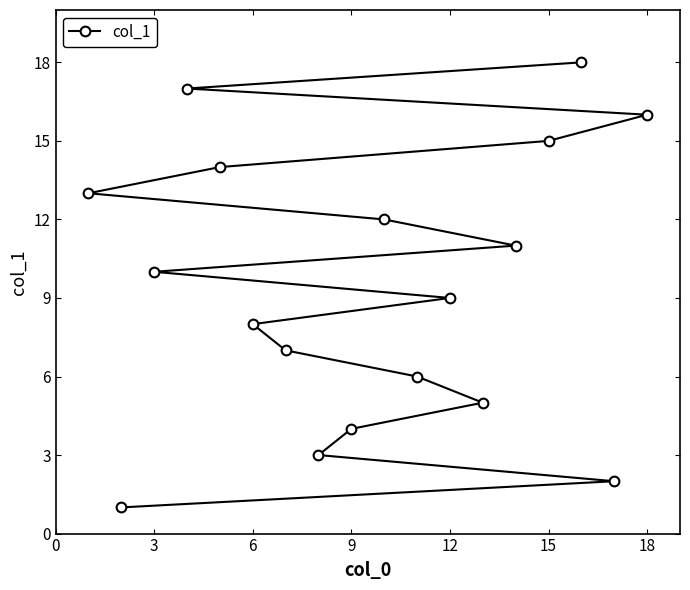

Is this an area chart (filled region under the line)?

No